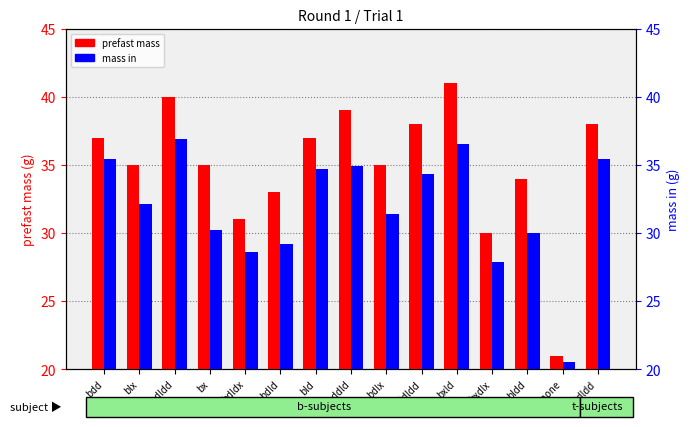

Which series has the widest spread of values?

prefast mass